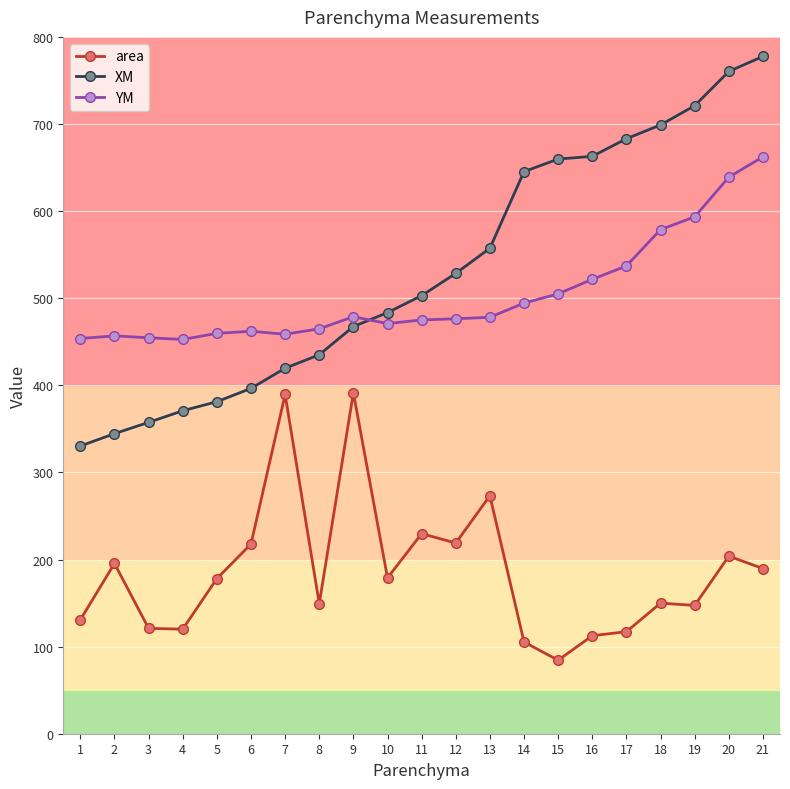

Read the XM value at 2.

344.5